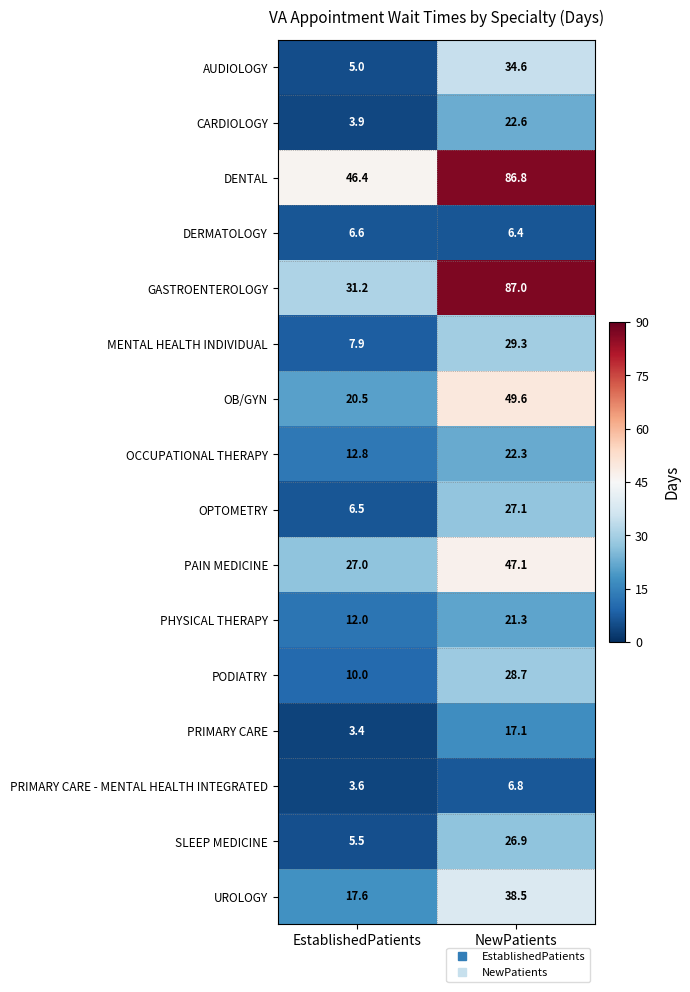

Is it true that MENTAL HEALTH INDIVIDUAL equals 29.3 at NewPatients?

True